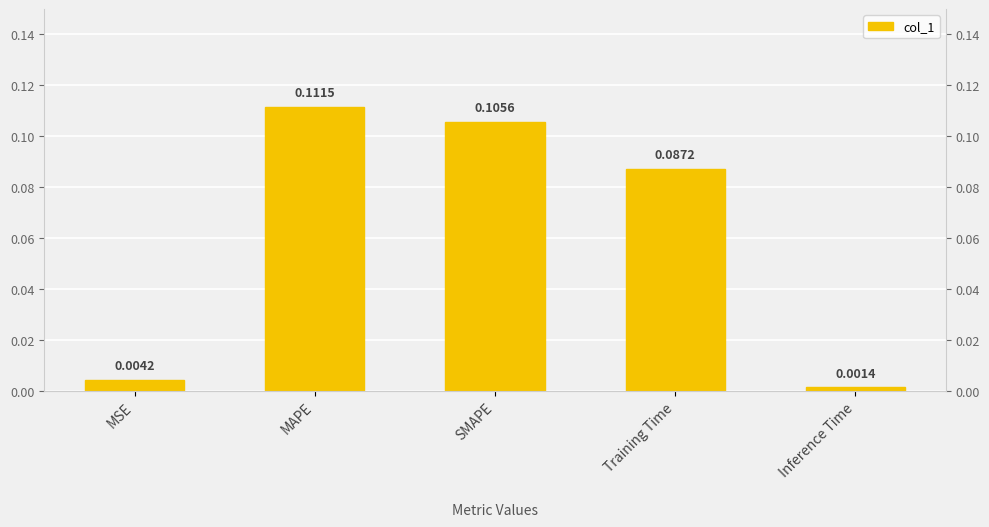

What is the value of the 3rd bar from the left?

0.1